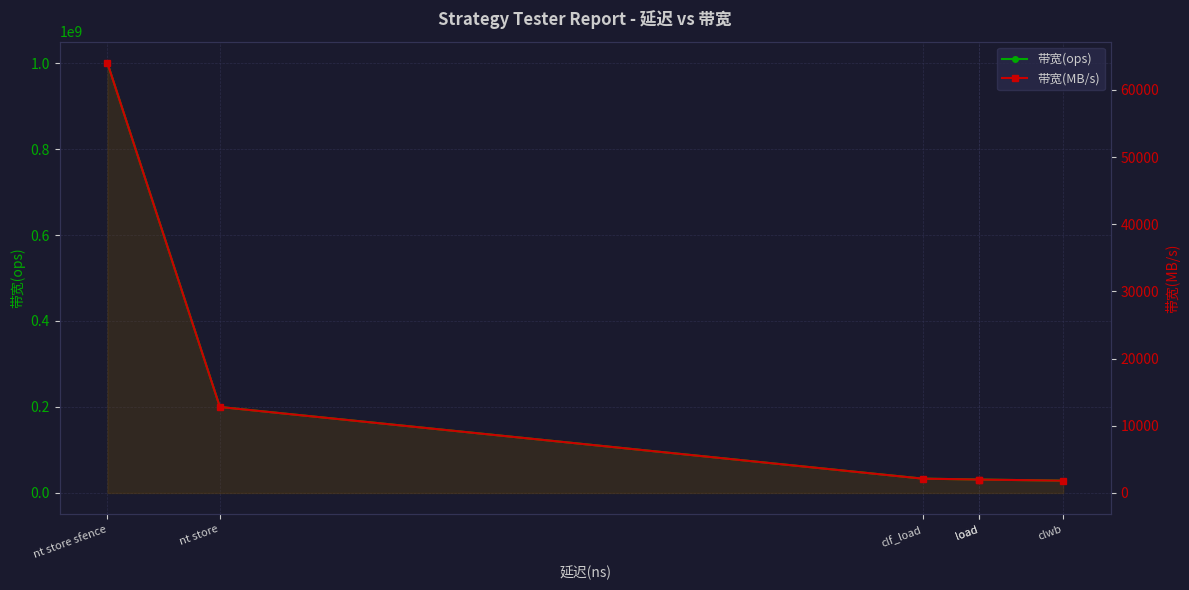

The value of 带宽(MB/s) at load is 2000. True or false?

True